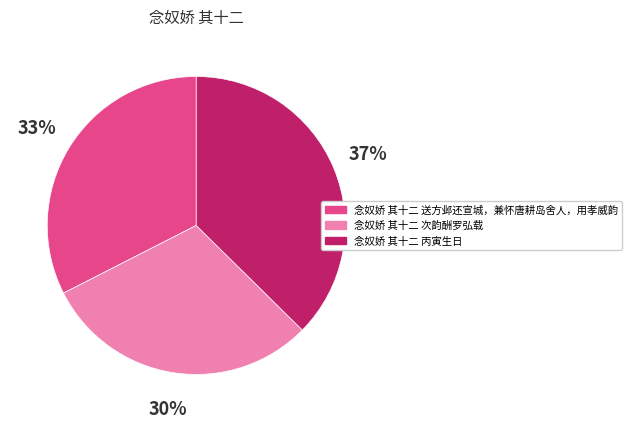

Does 念奴娇 其十二 送方邺还宣城，兼怀唐耕岛舍人，用孝威韵 account for over 50% of the chart?

No